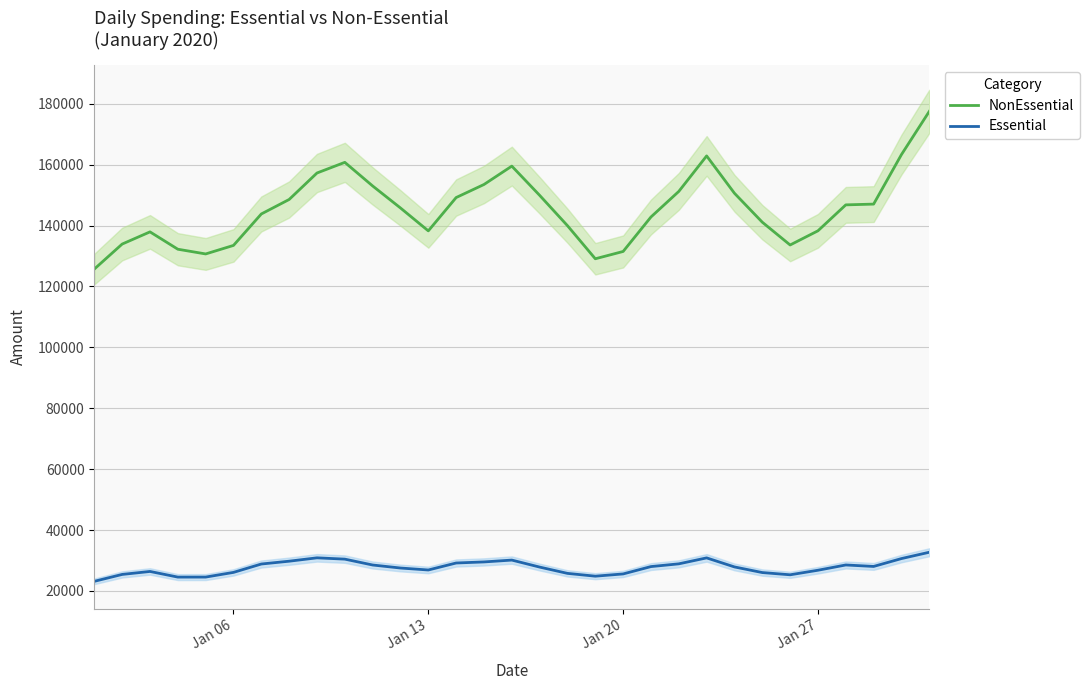

True or false: Essential and NonEssential cross at least once.

False